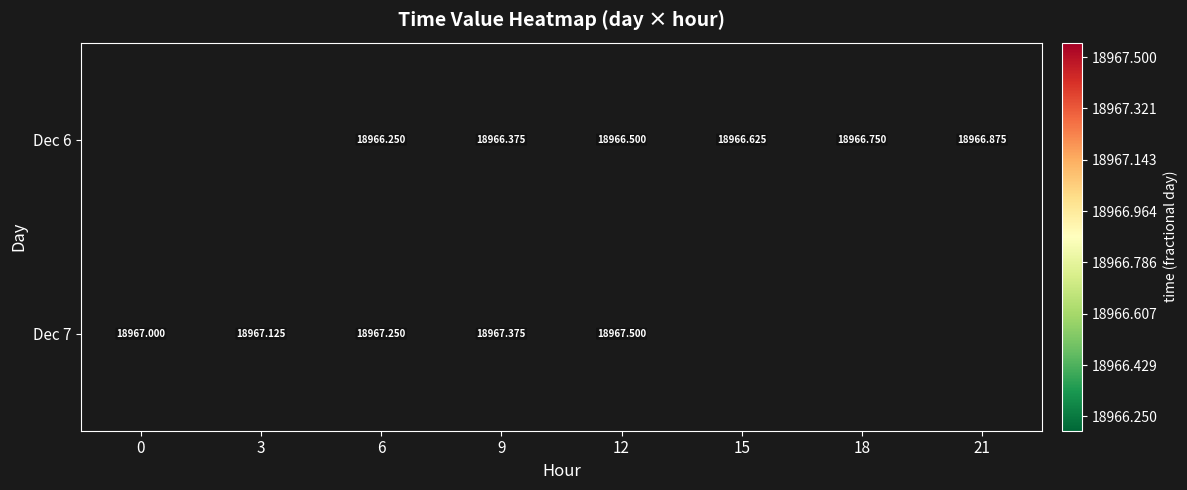

List the series in order of their overall mean, lowest first.

Dec 6, Dec 7